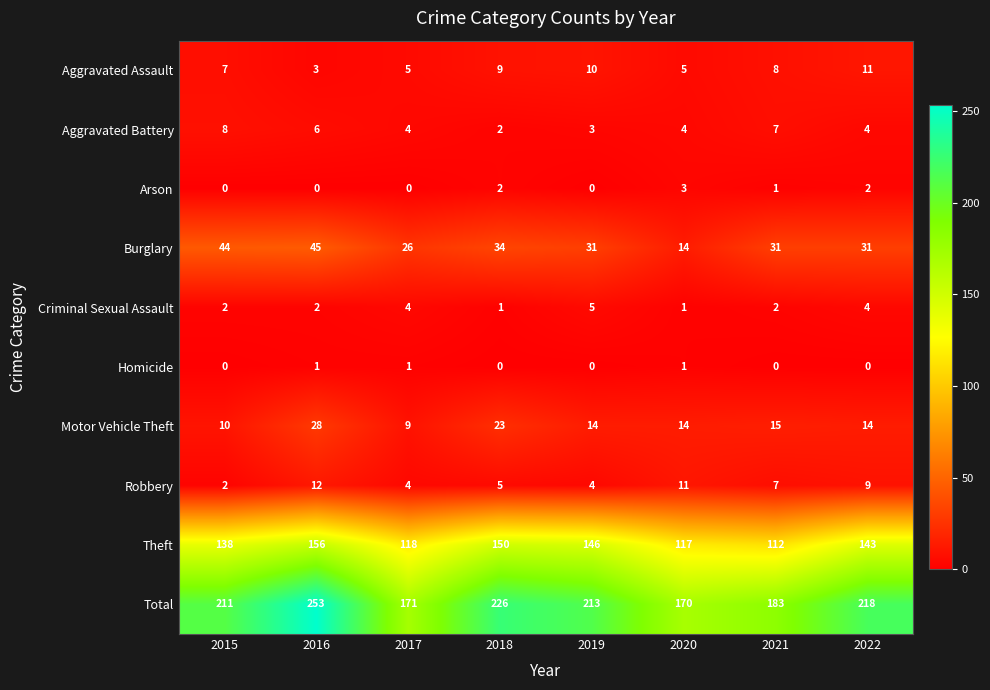

Rank the categories by Total value from highest to lowest.

2016, 2018, 2022, 2019, 2015, 2021, 2017, 2020